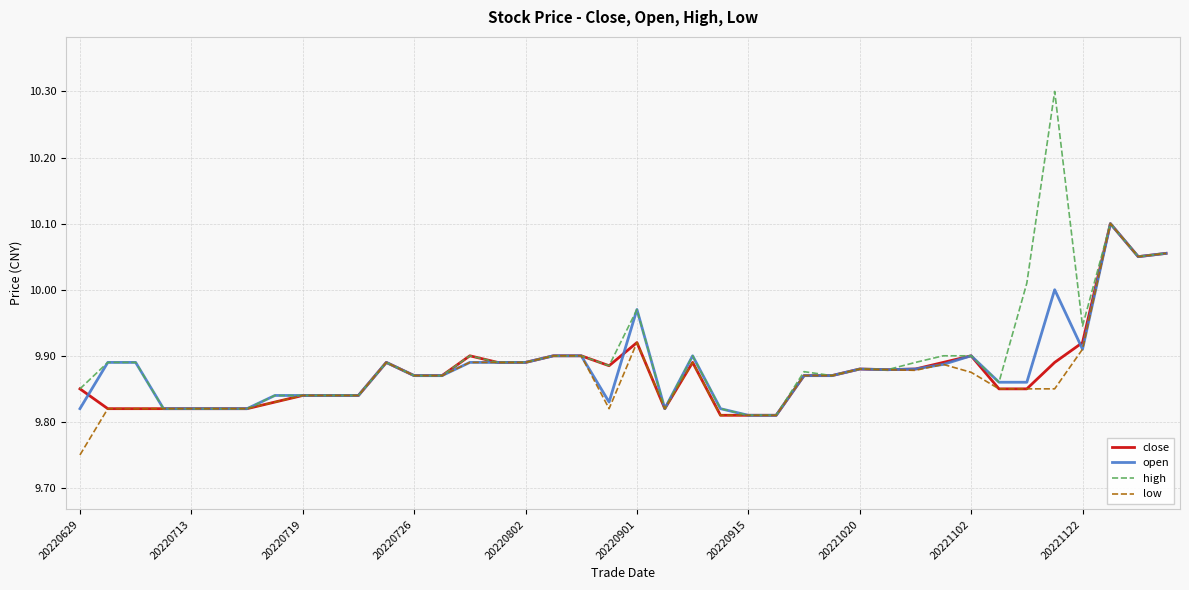

What are all the series names shown in the legend?

close, open, high, low